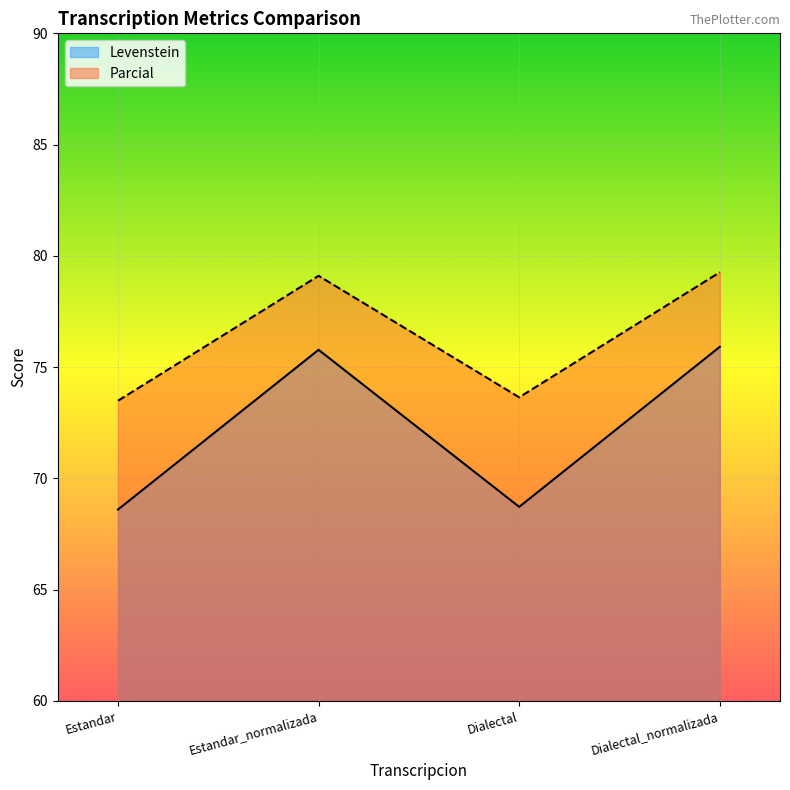

Rank the series at Dialectal from highest to lowest value.

Parcial, Levenstein